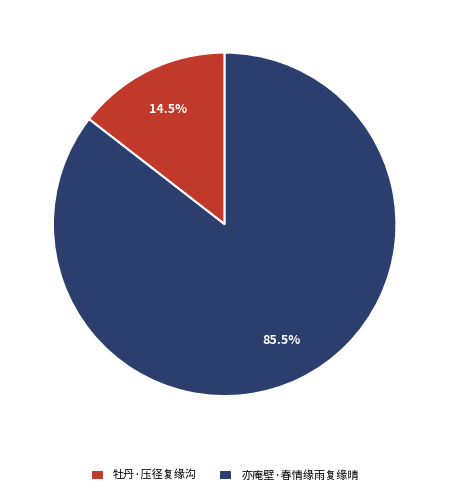

To the nearest percent, what is the combined percentage of 牡丹·压径复缘沟 and 亦庵壁·春情缘雨复缘晴?

100%